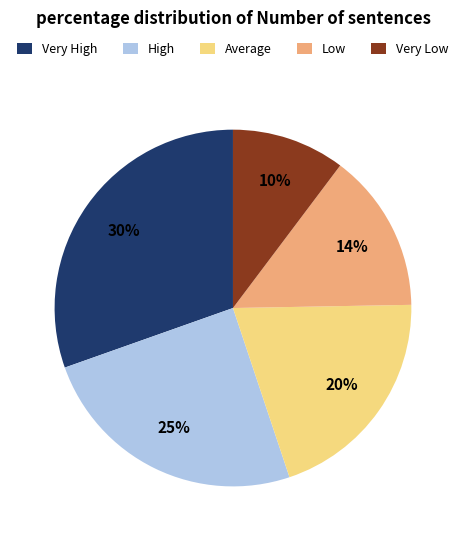

What is the largest slice in the pie chart?

Very High